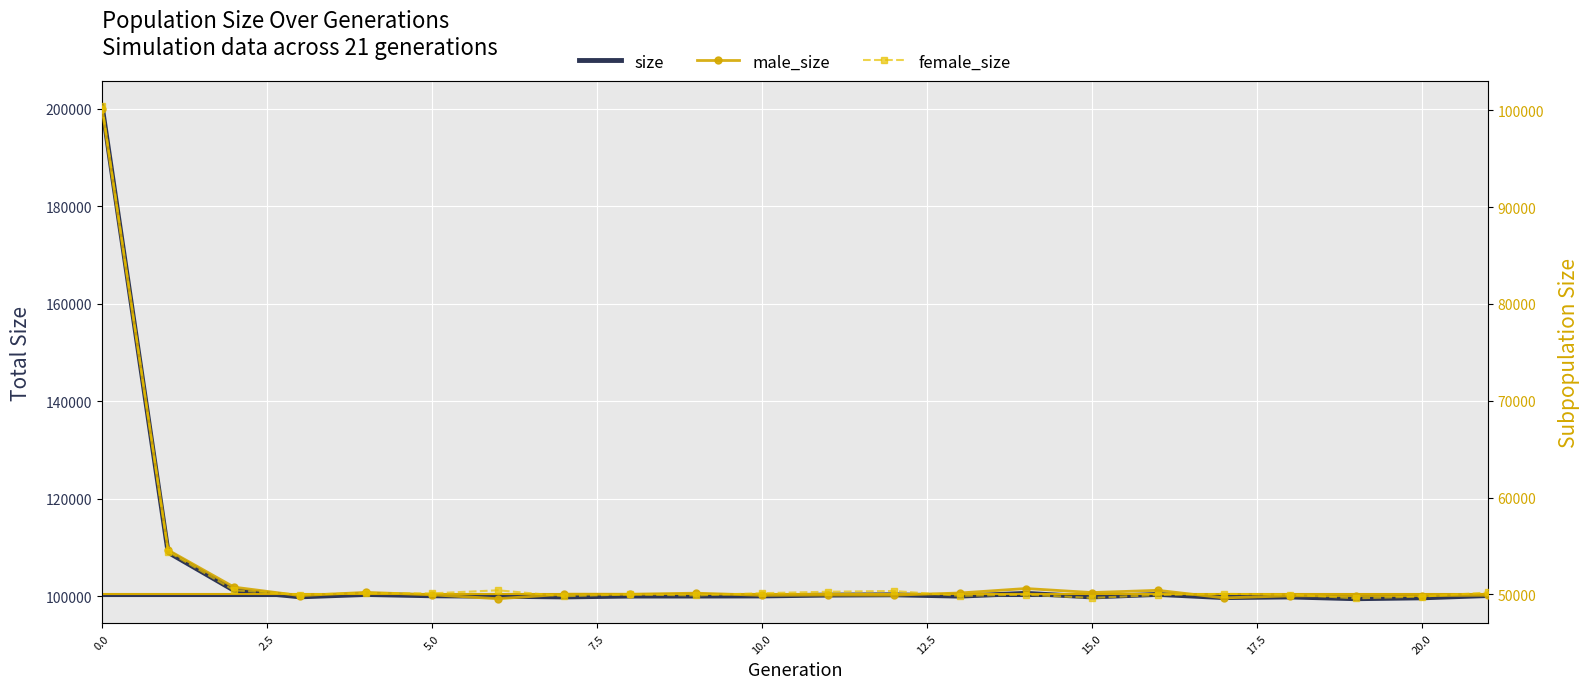

What are all the series names shown in the legend?

size, male_size, female_size